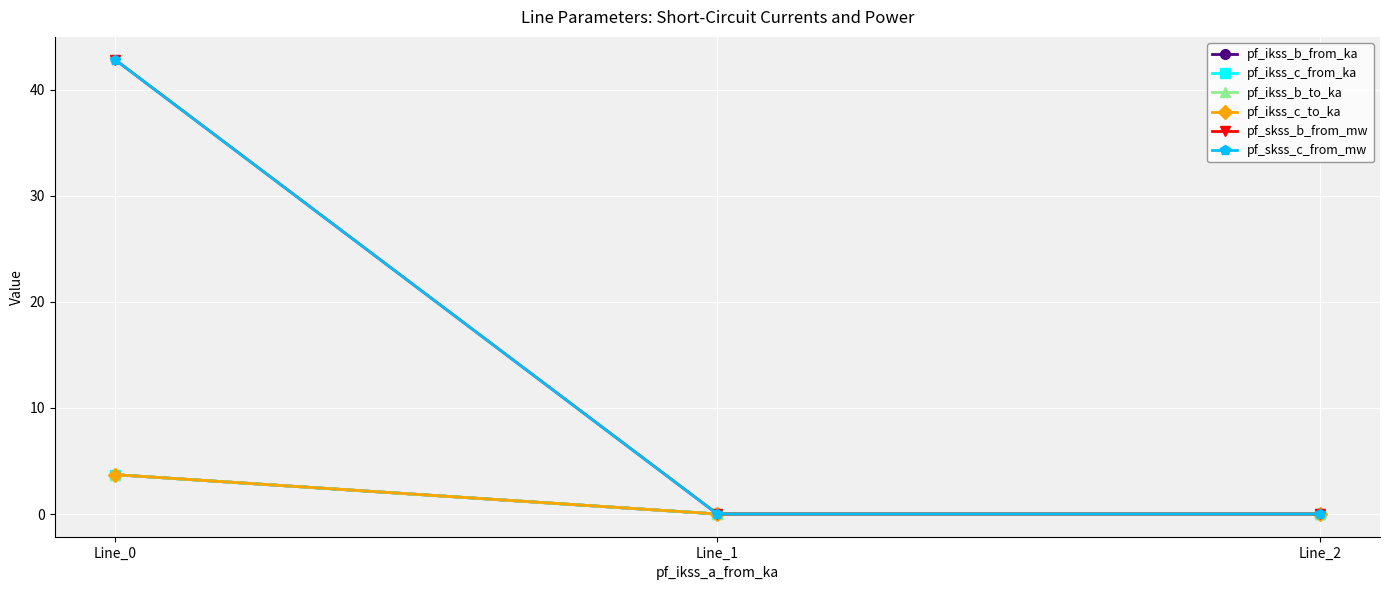

Does the chart have visible grid lines?

Yes